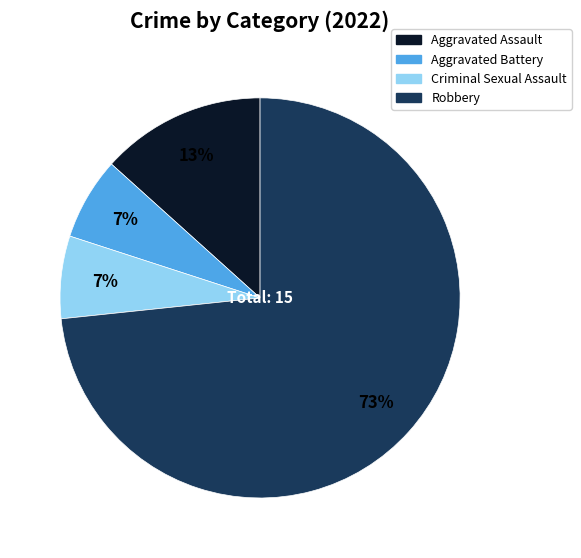

To the nearest percent, what is the average slice percentage?

25%